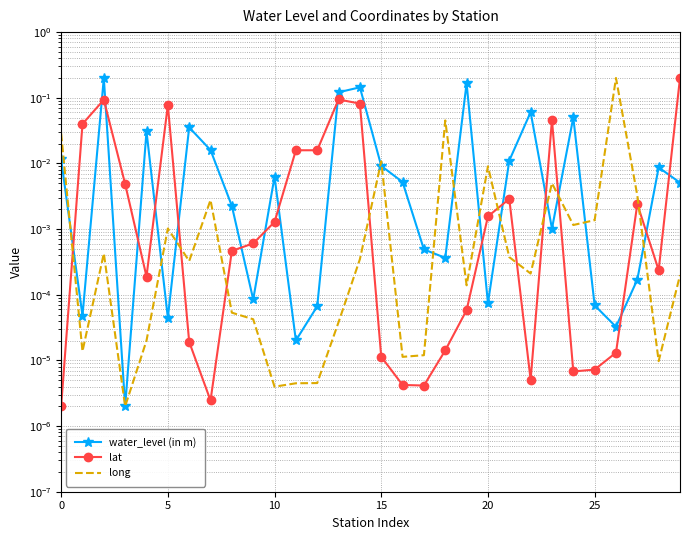

Which series has the widest spread of values?

water_level (in m)